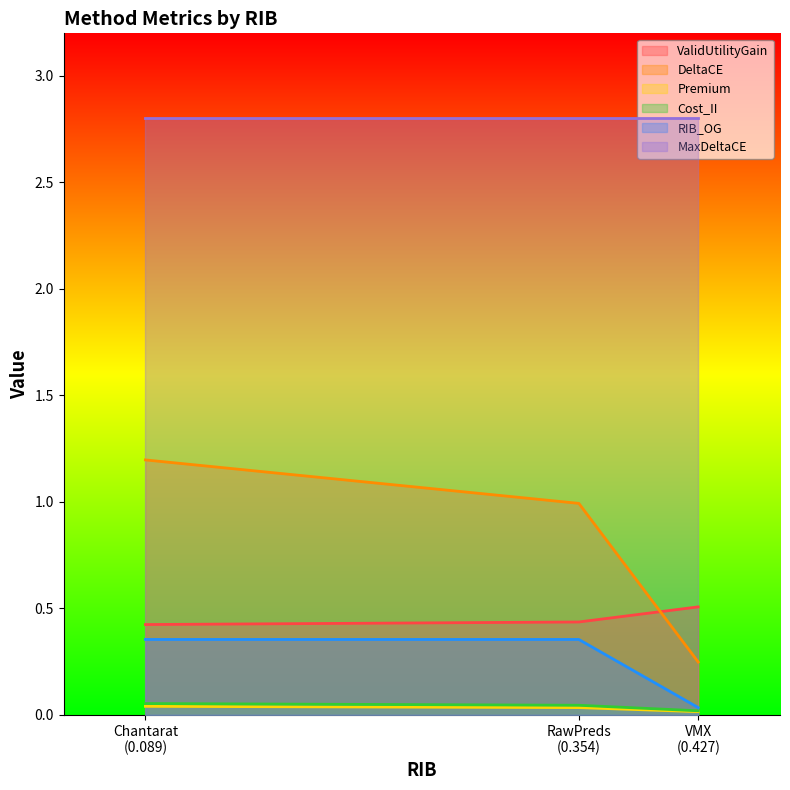

How many ValidUtilityGain values are between 0 and 1?

3